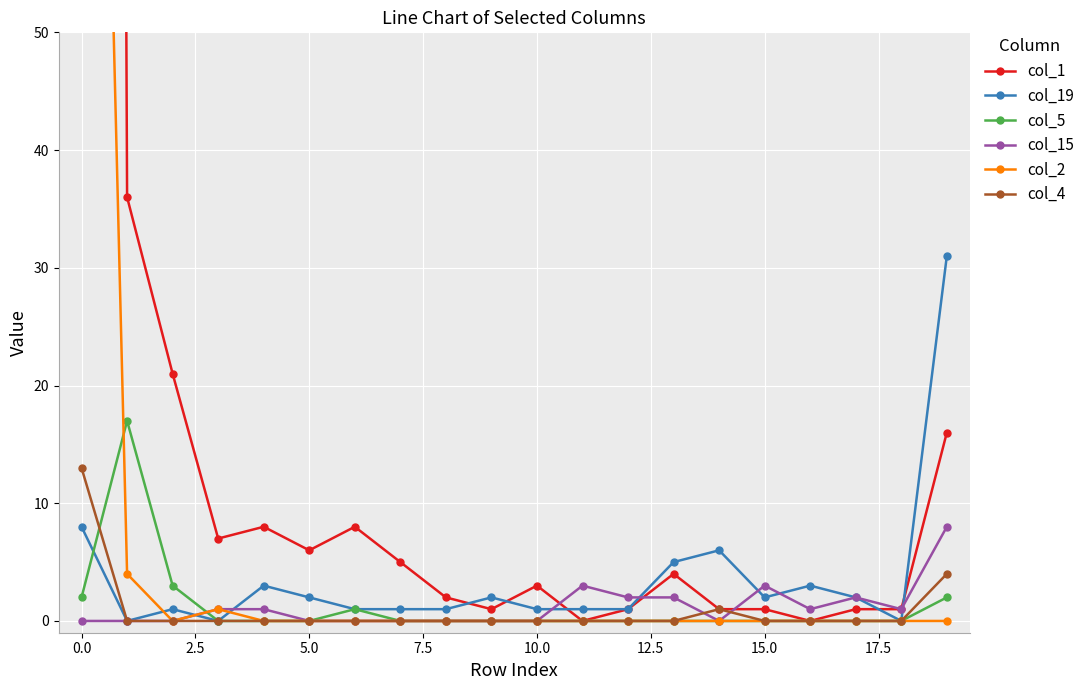

What is the maximum value for col_15?

8